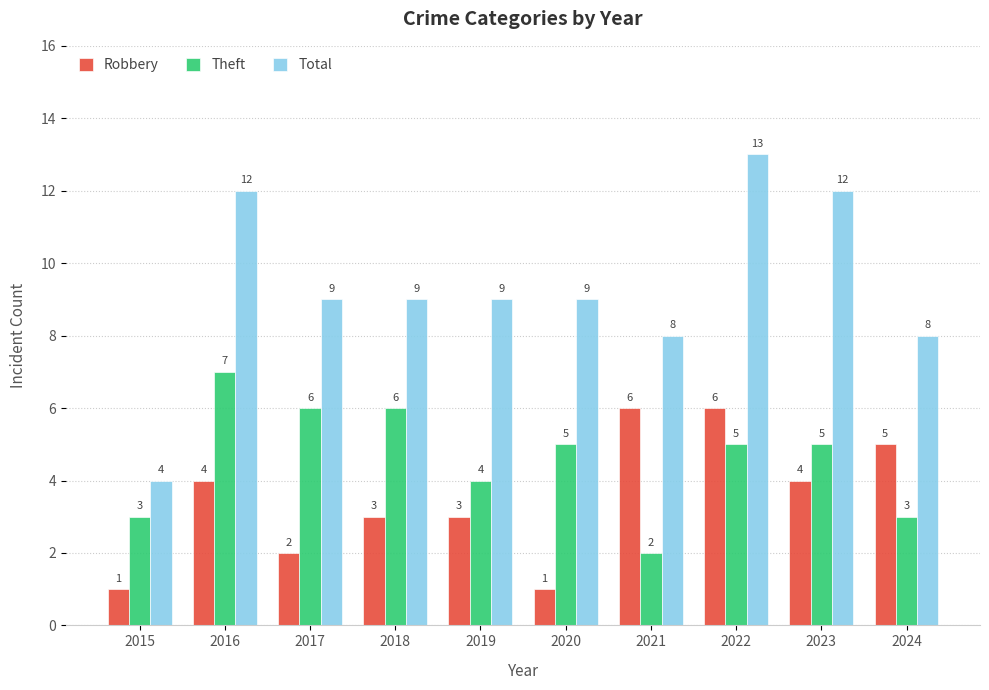

Count the number of categories in the chart.

10